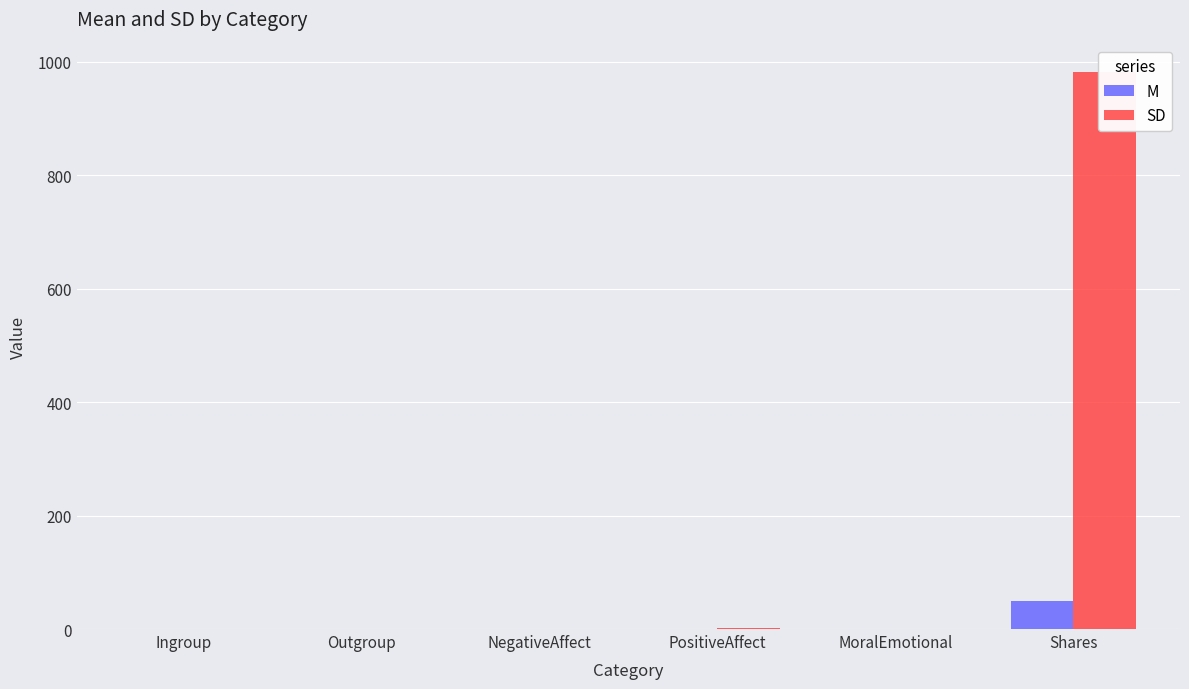

What is the difference between the maximum and minimum values in the M series?

49.4